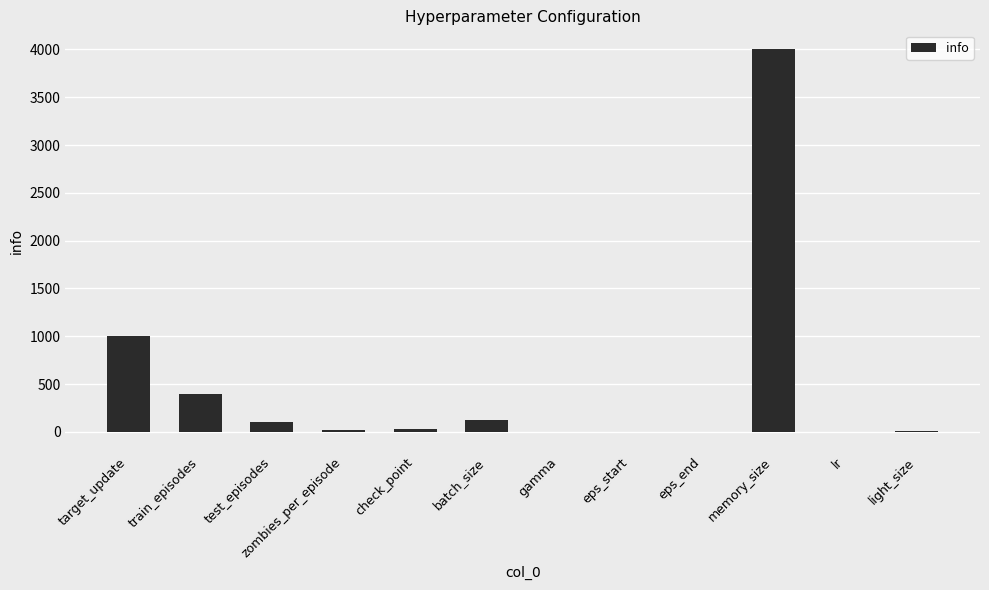

At which category does the chart reach its peak across all series?

memory_size